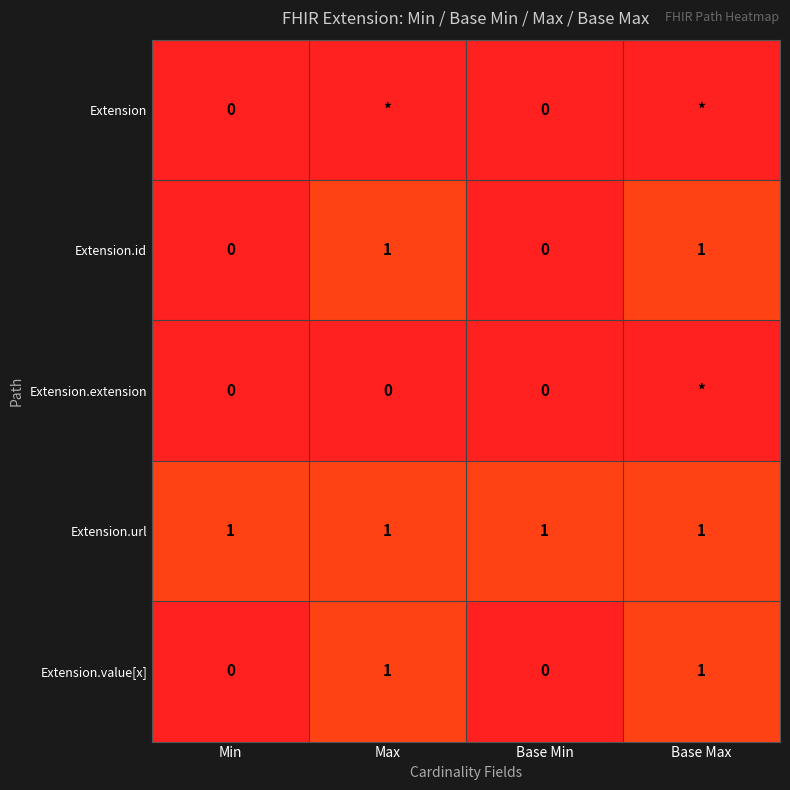

At which category is the sum across all series the highest?

Base Max